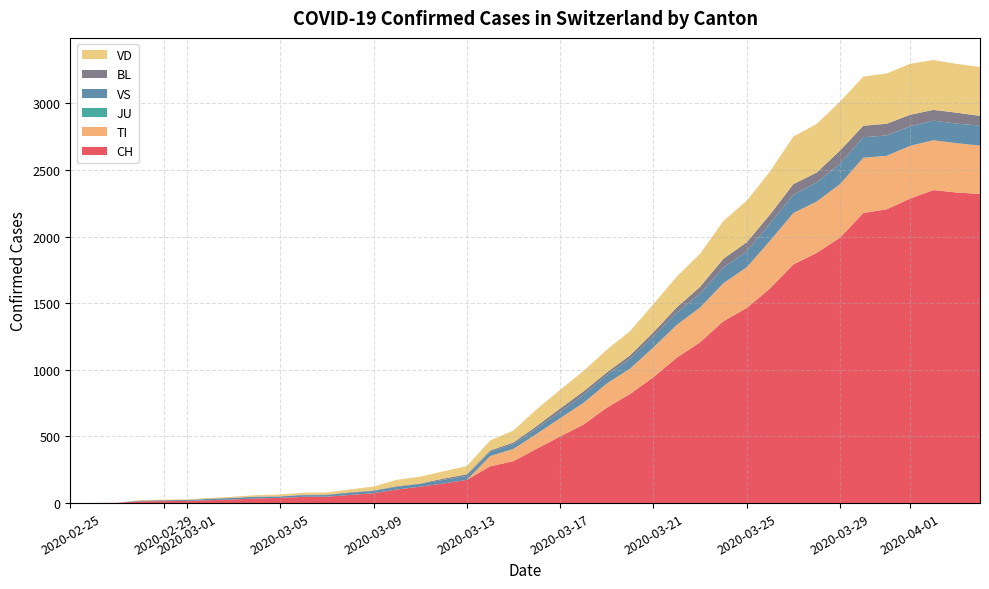

Reading left to right, what are all the values shown in this chart?

CH: 0	1	2	13	15	16	22	27	35	39	47	48	61	74	102	123	147	174	276	315	408	500	589	716	819	945	1091	1207	1365	1464	1611	1791	1878	1992	2177	2205	2285	2349	2331	2320
TI: 0	0	0	0	0	0	0	0	0	0	0	0	0	0	0	0	0	0	77	92	112	137	163	182	190	224	246	261	285	306	358	386	385	402	415	401	396	374	370	363
JU: 0	0	0	0	0	0	0	0	0	0	0	0	0	0	0	0	0	0	0	0	0	0	0	0	0	0	0	0	0	0	0	0	0	0	0	0	0	0	0	0
VS: 0	0	0	6	6	7	10	12	13	11	12	12	16	17	20	21	28	30	34	36	42	47	59	64	73	83	92	104	118	119	129	138	143	153	154	153	147	147	147	150
BL: 0	0	0	0	1	1	1	1	1	1	4	4	4	4	5	3	9	12	8	12	17	26	27	19	27	30	40	51	66	68	68	79	75	99	86	88	86	81	82	73
VD: 0	0	0	4	4	4	6	8	11	14	15	16	22	29	48	51	55	61	75	90	126	140	153	170	182	211	231	248	284	312	324	357	365	367	369	377	383	374	366	367